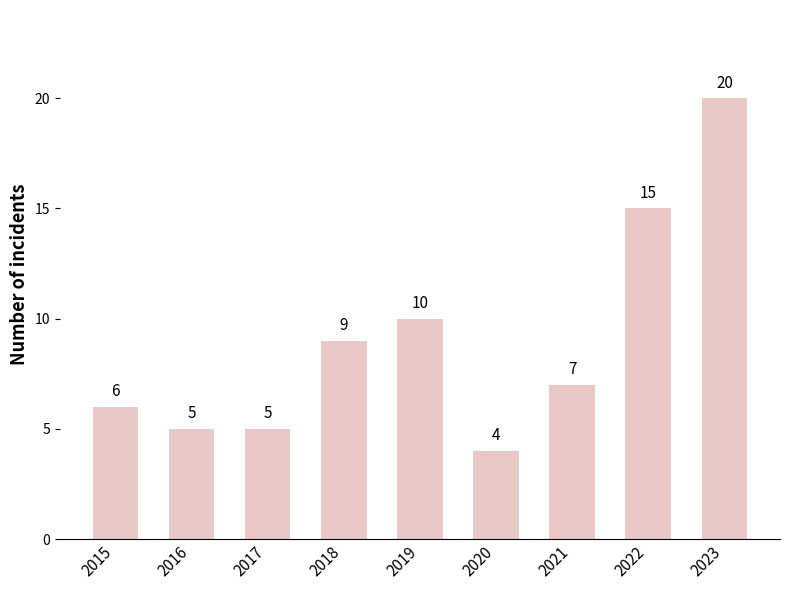

Approximately how many times larger is the value at 2018 compared to 2016?

1.8